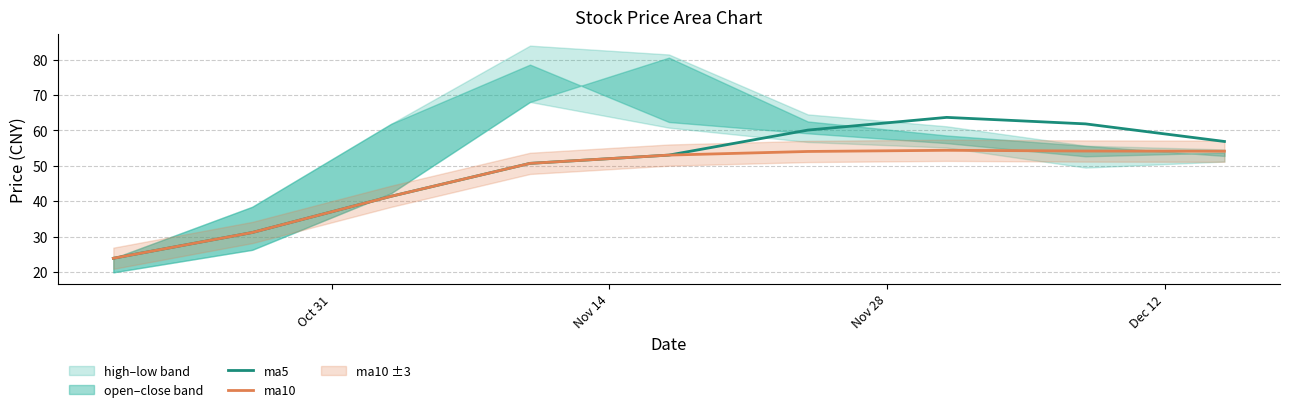

What is the maximum value for ma5?

63.7